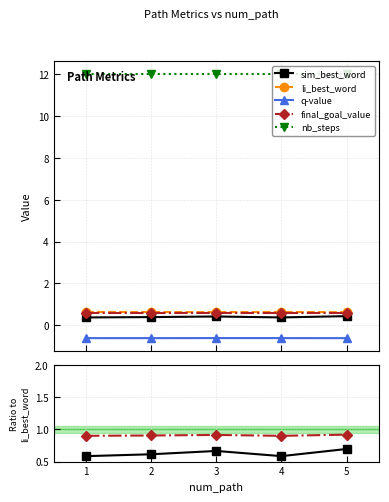

Which has a higher value, 3 or 1?

3